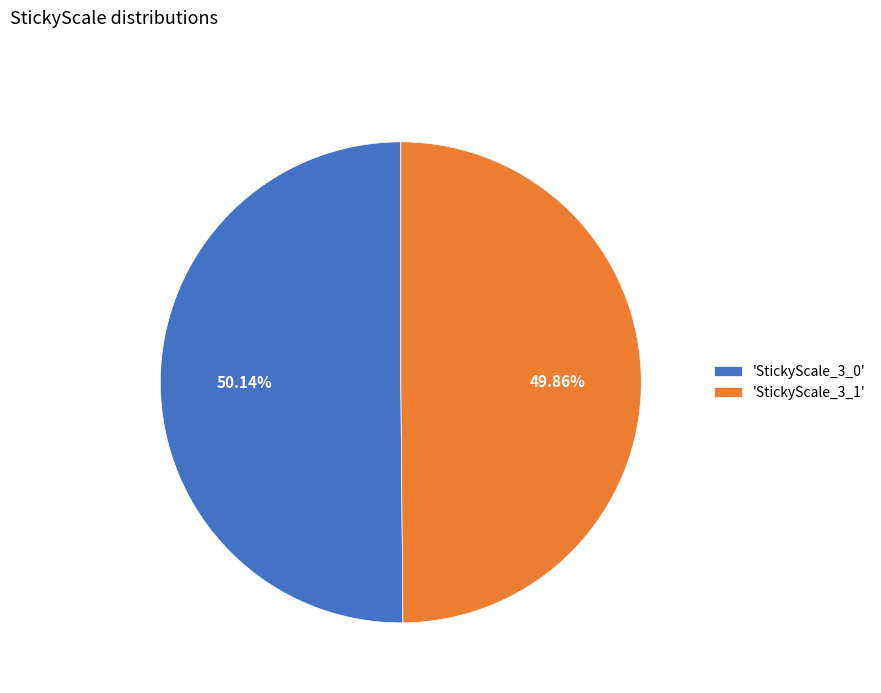

What is the ratio of the value at 'StickyScale_3_0' to the value at 'StickyScale_3_1'?

1.0